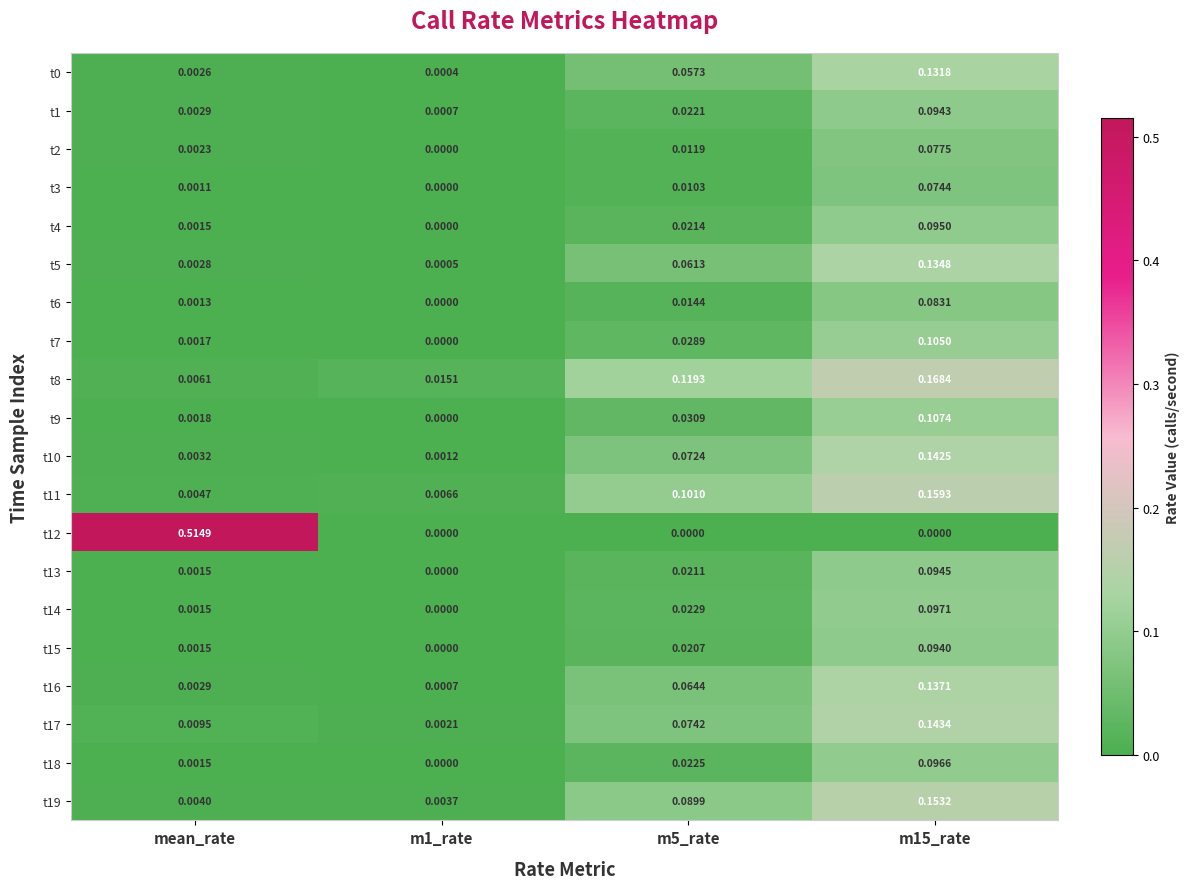

Which category has the lowest value in the t8 series?

mean_rate